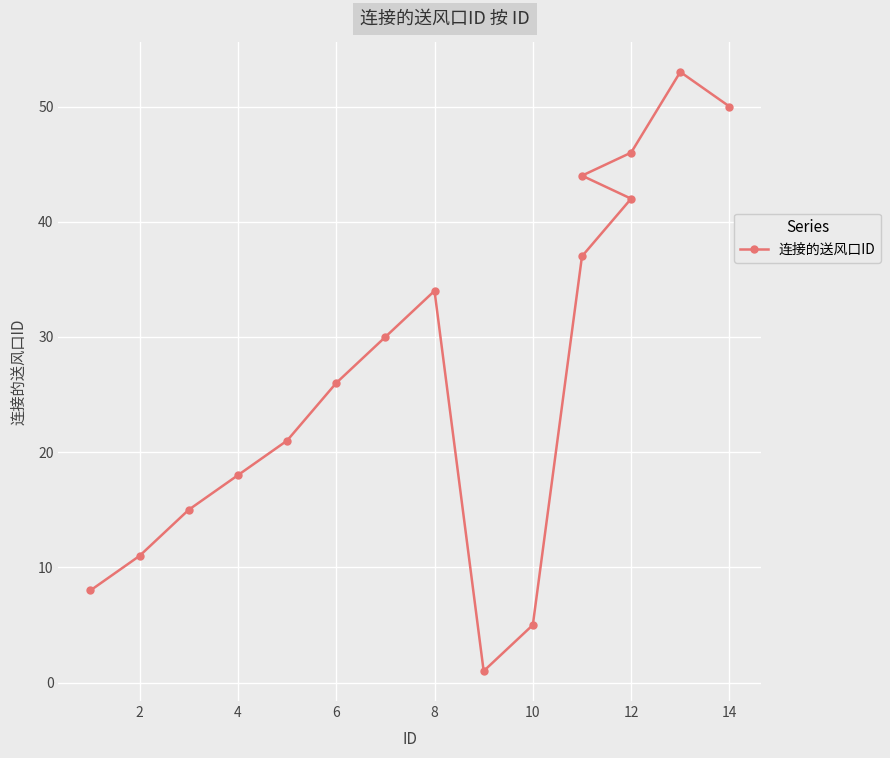

What is the sum of all values?

441